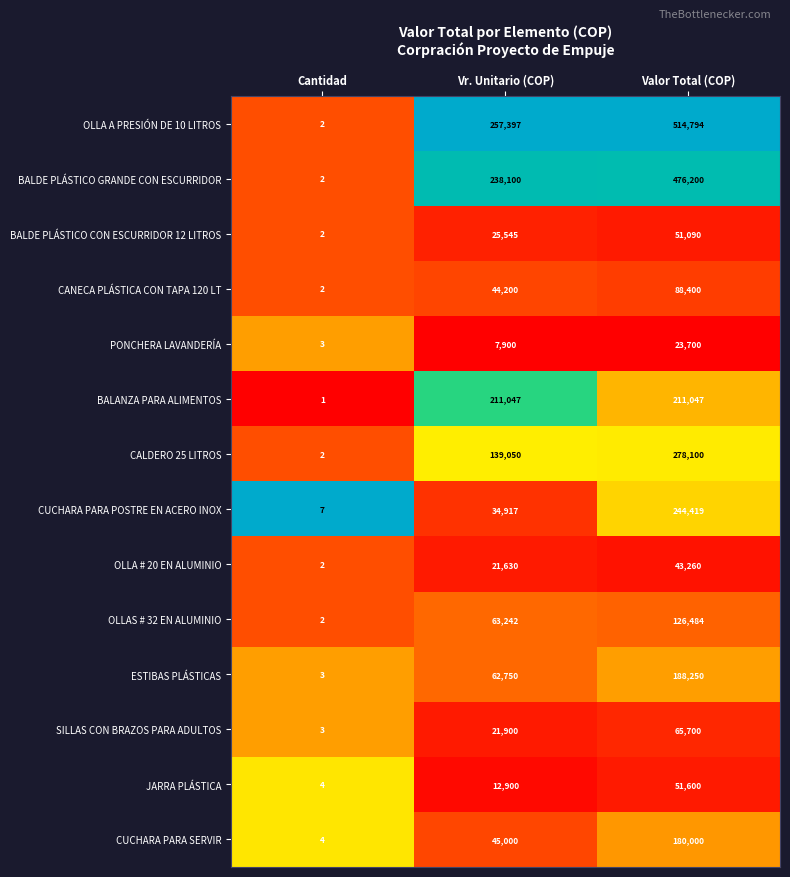

At which category is the sum across all series the highest?

Valor Total (COP)